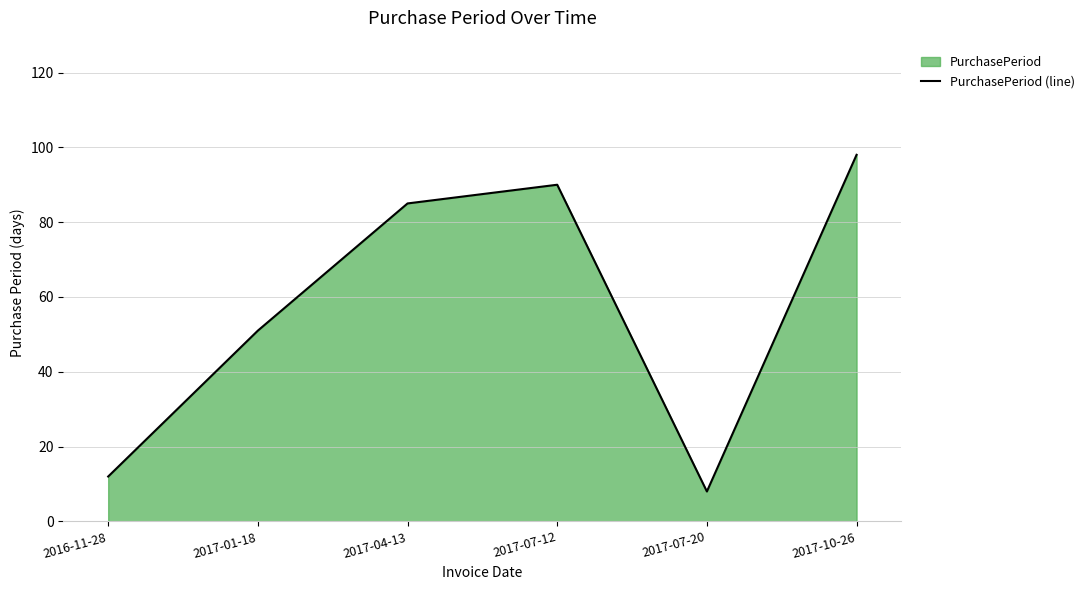

What is the average value?

57